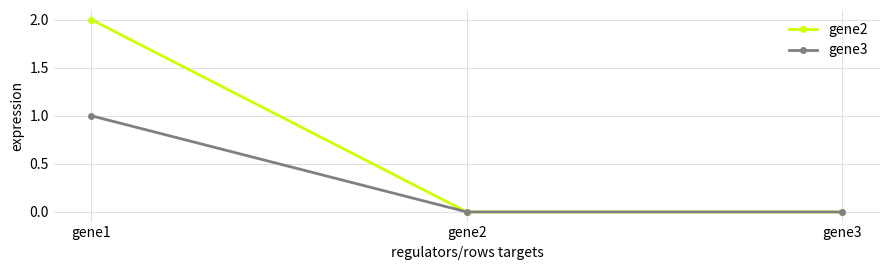

Between gene1 and gene2, which series saw the biggest shift?

gene2